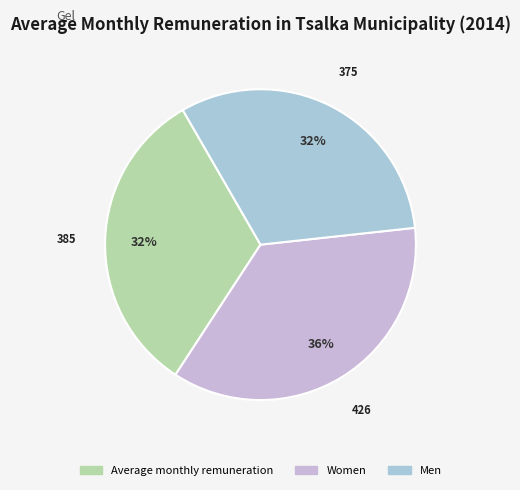

To the nearest percent, what is the difference between the largest and smallest slice percentages?

4%